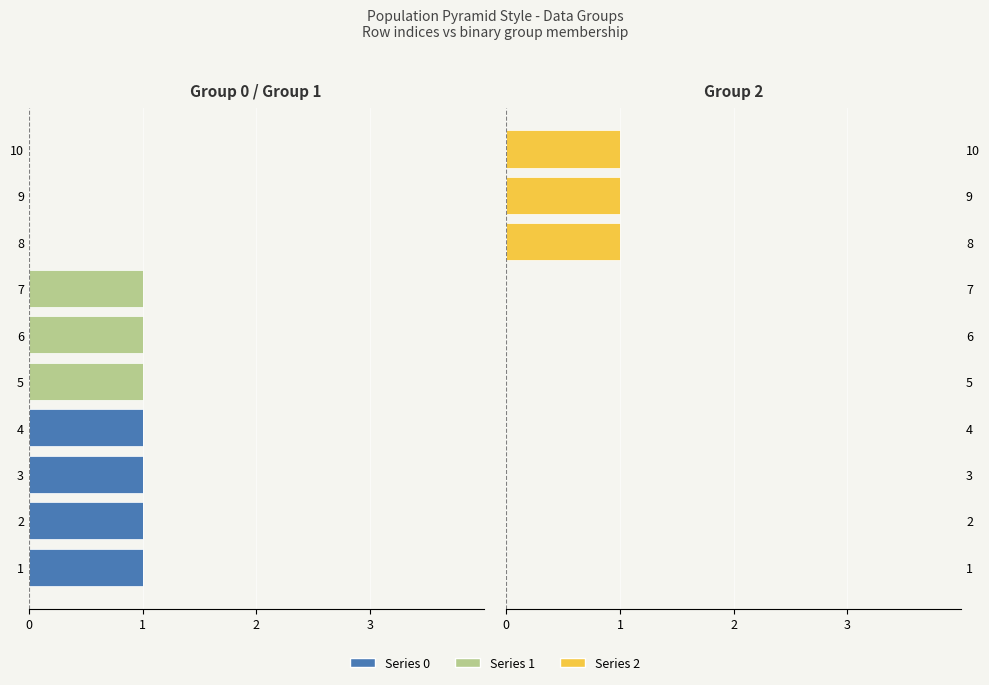

Which series has the largest total across all categories?

2